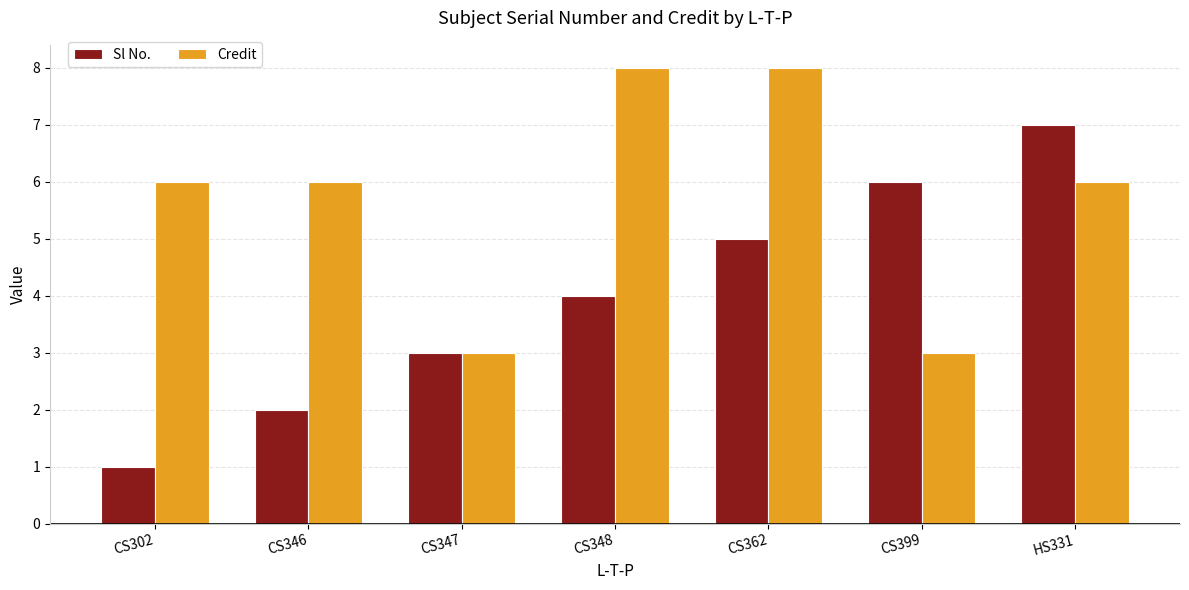

List the series in order of their overall mean, highest first.

Credit, Sl No.